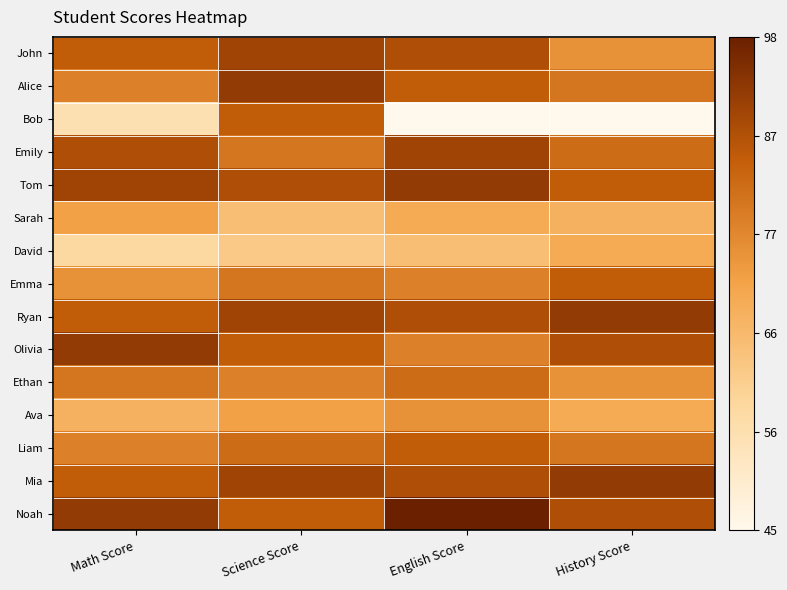

Reading left to right, extract all data points from this chart.

John: Math Score=85	Science Score=90	English Score=88	History Score=75
Alice: Math Score=78	Science Score=92	English Score=85	History Score=80
Bob: Math Score=55	Science Score=85	English Score=45	History Score=45
Emily: Math Score=88	Science Score=80	English Score=90	History Score=82
Tom: Math Score=90	Science Score=88	English Score=92	History Score=85
Sarah: Math Score=72	Science Score=65	English Score=70	History Score=68
David: Math Score=58	Science Score=62	English Score=65	History Score=70
Emma: Math Score=75	Science Score=80	English Score=78	History Score=85
Ryan: Math Score=85	Science Score=90	English Score=88	History Score=92
Olivia: Math Score=92	Science Score=85	English Score=78	History Score=88
Ethan: Math Score=80	Science Score=78	English Score=82	History Score=75
Ava: Math Score=68	Science Score=72	English Score=75	History Score=70
Liam: Math Score=78	Science Score=82	English Score=85	History Score=80
Mia: Math Score=85	Science Score=90	English Score=88	History Score=92
Noah: Math Score=92	Science Score=85	English Score=98	History Score=88